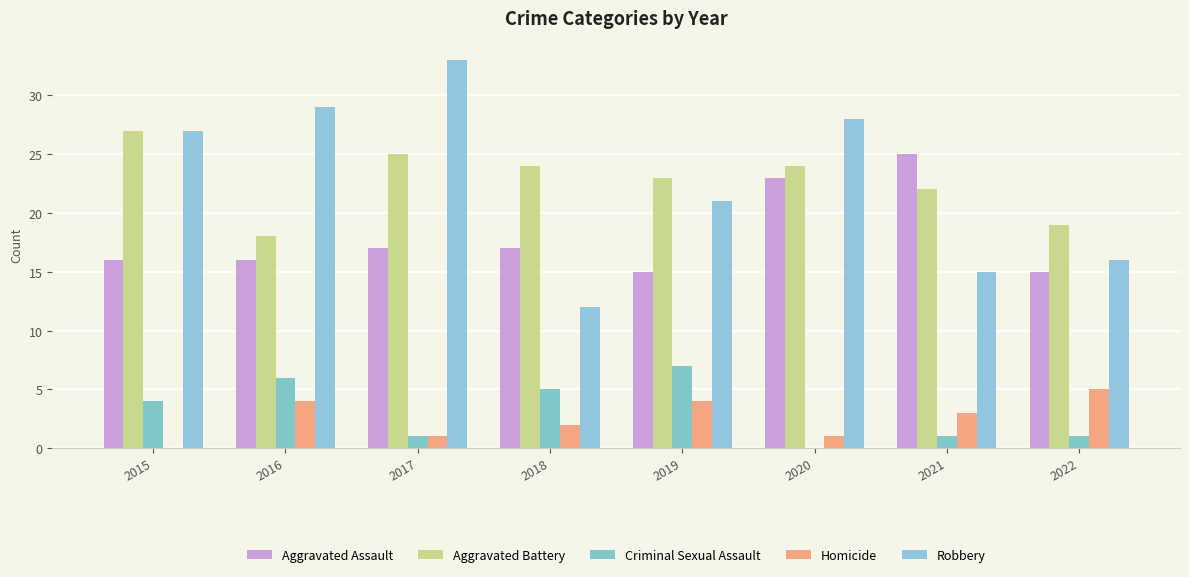

Which series has the largest total across all categories?

Aggravated Battery